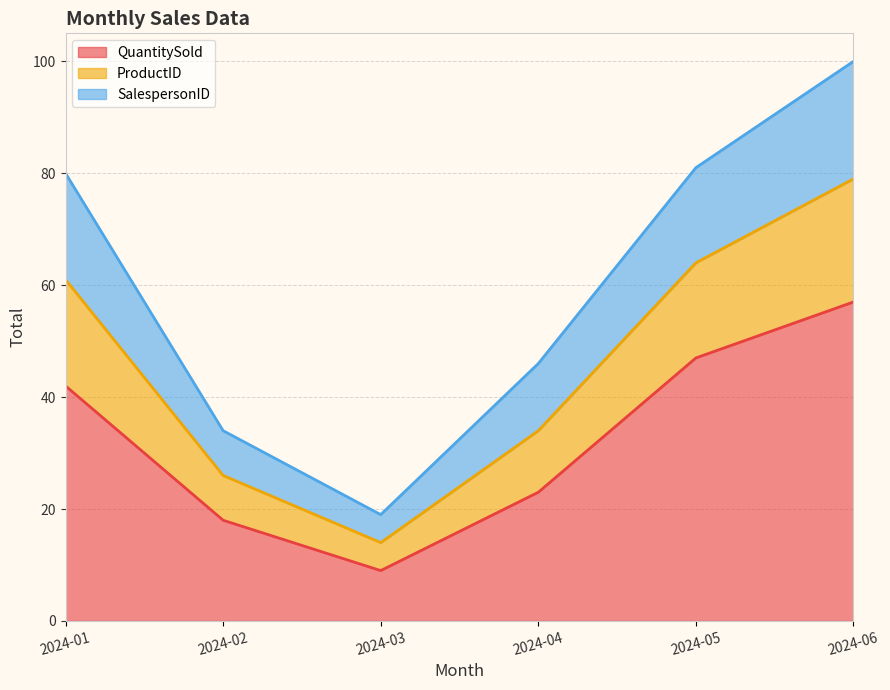

Does the chart have visible grid lines?

Yes